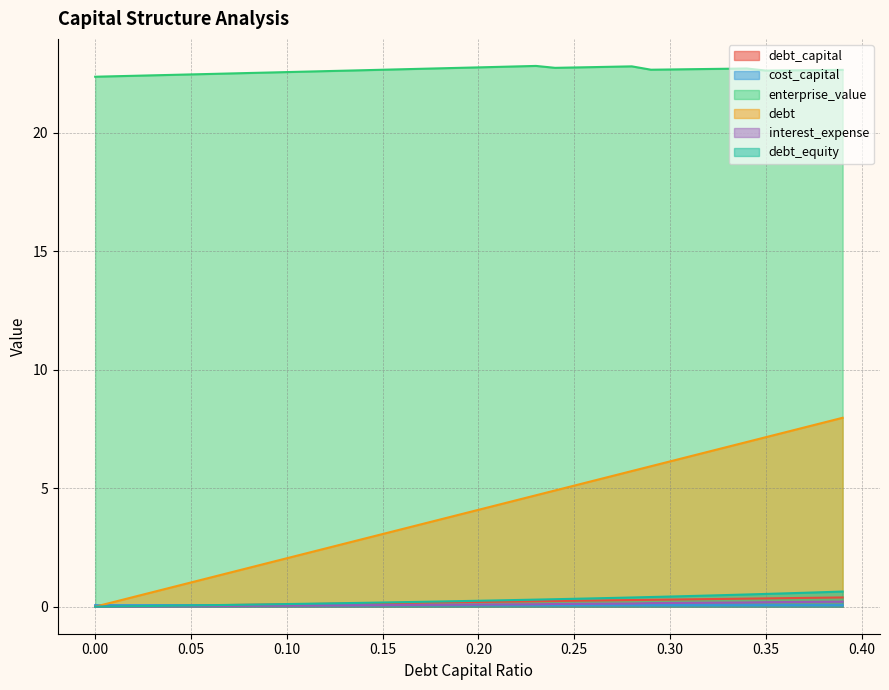

Reading left to right, list all the values displayed in this chart.

debt_capital: 0.0=0.0	0.01=0.0	0.02=0.0	0.03=0.0	0.04=0.0	0.05=0.1	0.06=0.1	0.07=0.1	0.08=0.1	0.09=0.1	0.1=0.1	0.11=0.1	0.12=0.1	0.13=0.1	0.14=0.1	0.15=0.1	0.16=0.2	0.17=0.2	0.18=0.2	0.19=0.2	0.2=0.2	0.21=0.2	0.22=0.2	0.23=0.2	0.24=0.2	0.25=0.2	0.26=0.3	0.27=0.3	0.28=0.3	0.29=0.3	0.3=0.3	0.31=0.3	0.32=0.3	0.33=0.3	0.34=0.3	0.35=0.3	0.36=0.4	0.37=0.4	0.38=0.4	0.39=0.4
cost_capital: 0.0=0.1	0.01=0.1	0.02=0.1	0.03=0.1	0.04=0.1	0.05=0.1	0.06=0.1	0.07=0.1	0.08=0.1	0.09=0.1	0.1=0.1	0.11=0.1	0.12=0.1	0.13=0.1	0.14=0.1	0.15=0.1	0.16=0.1	0.17=0.1	0.18=0.1	0.19=0.1	0.2=0.1	0.21=0.1	0.22=0.1	0.23=0.1	0.24=0.1	0.25=0.1	0.26=0.1	0.27=0.1	0.28=0.1	0.29=0.1	0.3=0.1	0.31=0.1	0.32=0.1	0.33=0.1	0.34=0.1	0.35=0.1	0.36=0.1	0.37=0.1	0.38=0.1	0.39=0.1
enterprise_value: 0.0=22.4	0.01=22.4	0.02=22.4	0.03=22.4	0.04=22.5	0.05=22.5	0.06=22.5	0.07=22.5	0.08=22.5	0.09=22.6	0.1=22.6	0.11=22.6	0.12=22.6	0.13=22.6	0.14=22.6	0.15=22.7	0.16=22.7	0.17=22.7	0.18=22.7	0.19=22.8	0.2=22.8	0.21=22.8	0.22=22.8	0.23=22.8	0.24=22.8	0.25=22.8	0.26=22.8	0.27=22.8	0.28=22.8	0.29=22.7	0.3=22.7	0.31=22.7	0.32=22.7	0.33=22.7	0.34=22.7	0.35=22.6	0.36=22.6	0.37=22.6	0.38=22.7	0.39=22.7
debt: 0.0=0.0	0.01=0.2	0.02=0.4	0.03=0.6	0.04=0.8	0.05=1.0	0.06=1.2	0.07=1.4	0.08=1.6	0.09=1.8	0.1=2.0	0.11=2.2	0.12=2.5	0.13=2.7	0.14=2.9	0.15=3.1	0.16=3.3	0.17=3.5	0.18=3.7	0.19=3.9	0.2=4.1	0.21=4.3	0.22=4.5	0.23=4.7	0.24=4.9	0.25=5.1	0.26=5.3	0.27=5.5	0.28=5.7	0.29=5.9	0.3=6.1	0.31=6.3	0.32=6.5	0.33=6.7	0.34=7.0	0.35=7.2	0.36=7.4	0.37=7.6	0.38=7.8	0.39=8.0
interest_expense: 0.0=0.0	0.01=0.0	0.02=0.0	0.03=0.0	0.04=0.0	0.05=0.0	0.06=0.0	0.07=0.0	0.08=0.0	0.09=0.0	0.1=0.0	0.11=0.0	0.12=0.1	0.13=0.1	0.14=0.1	0.15=0.1	0.16=0.1	0.17=0.1	0.18=0.1	0.19=0.1	0.2=0.1	0.21=0.1	0.22=0.1	0.23=0.1	0.24=0.1	0.25=0.1	0.26=0.1	0.27=0.1	0.28=0.1	0.29=0.2	0.3=0.2	0.31=0.2	0.32=0.2	0.33=0.2	0.34=0.2	0.35=0.2	0.36=0.2	0.37=0.2	0.38=0.2	0.39=0.2
debt_equity: 0.0=0.0	0.01=0.0	0.02=0.0	0.03=0.0	0.04=0.0	0.05=0.1	0.06=0.1	0.07=0.1	0.08=0.1	0.09=0.1	0.1=0.1	0.11=0.1	0.12=0.1	0.13=0.1	0.14=0.2	0.15=0.2	0.16=0.2	0.17=0.2	0.18=0.2	0.19=0.2	0.2=0.2	0.21=0.3	0.22=0.3	0.23=0.3	0.24=0.3	0.25=0.3	0.26=0.4	0.27=0.4	0.28=0.4	0.29=0.4	0.3=0.4	0.31=0.4	0.32=0.5	0.33=0.5	0.34=0.5	0.35=0.5	0.36=0.6	0.37=0.6	0.38=0.6	0.39=0.6